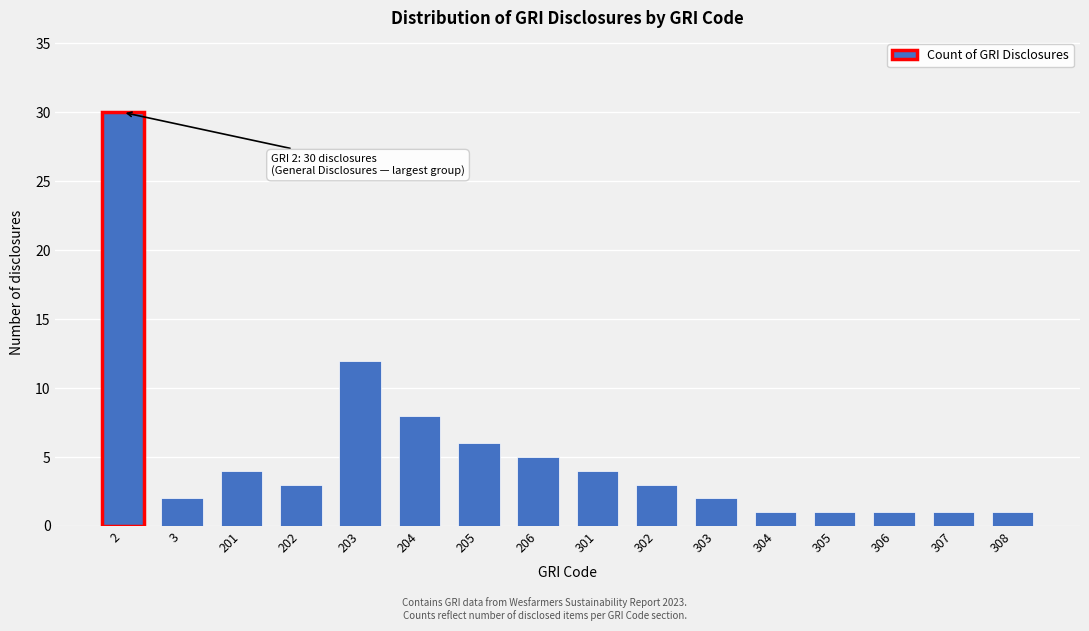

Reading left to right, what are all the values shown in this chart?

2=30	3=2	201=4	202=3	203=12	204=8	205=6	206=5	301=4	302=3	303=2	304=1	305=1	306=1	307=1	308=1